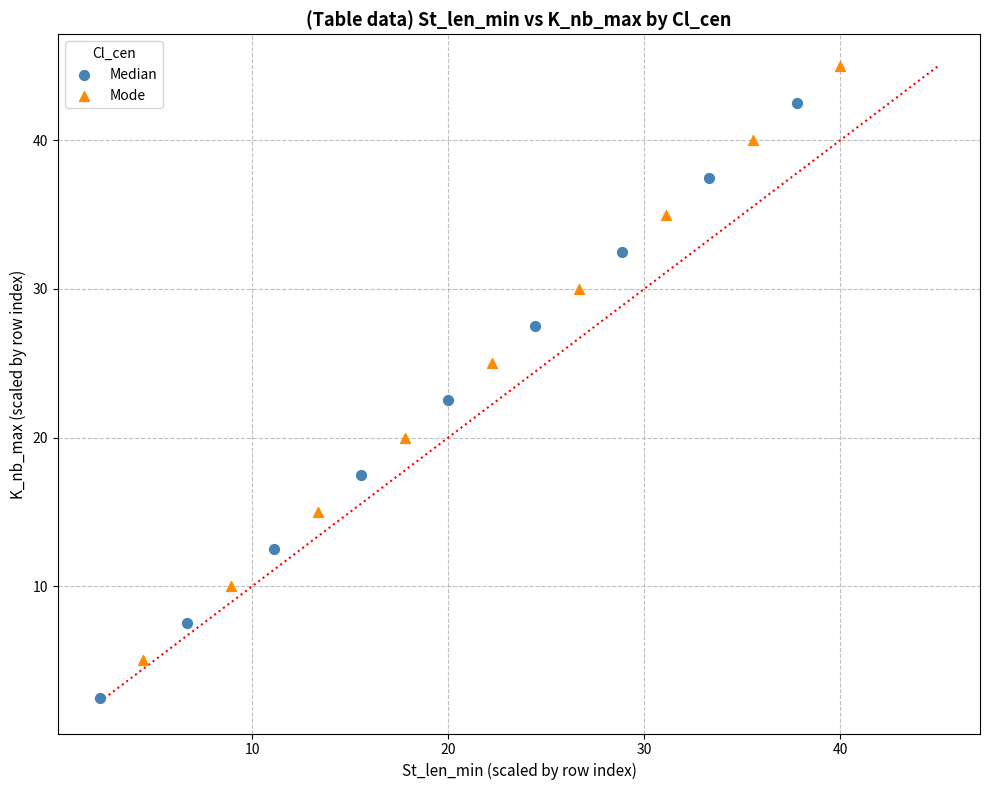

Which series contains the lowest Y value?

Median